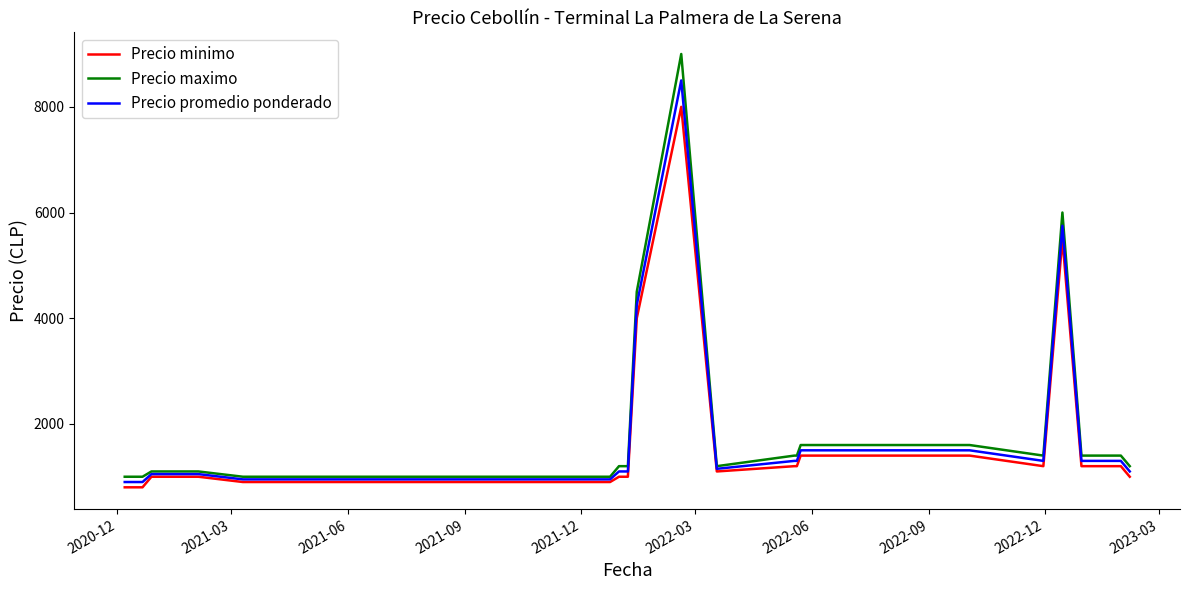

List the series in order of their peak value, highest first.

Precio maximo, Precio promedio ponderado, Precio minimo